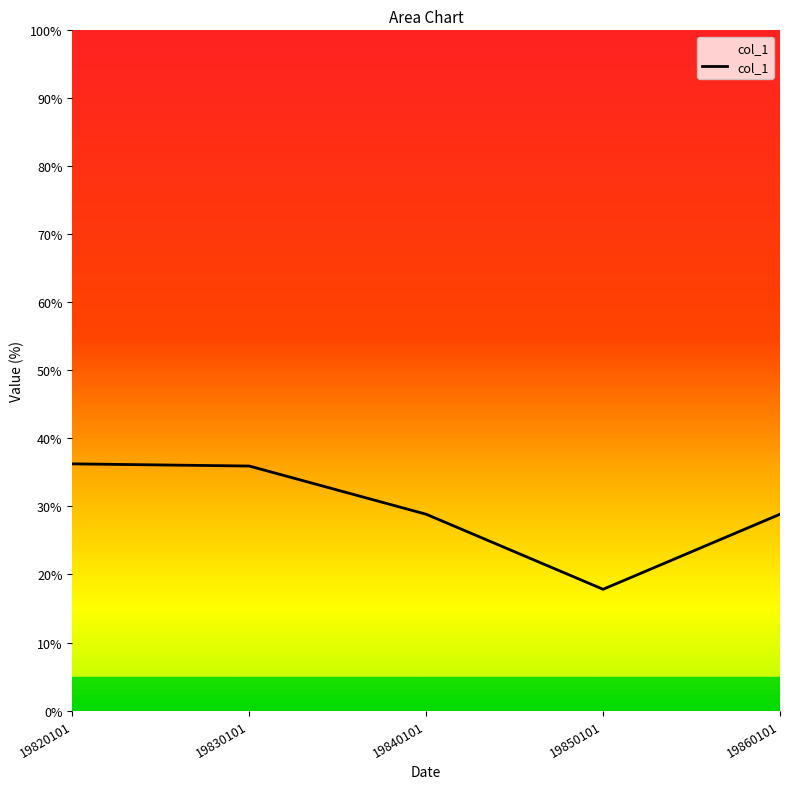

What is the smallest value displayed?

17.8